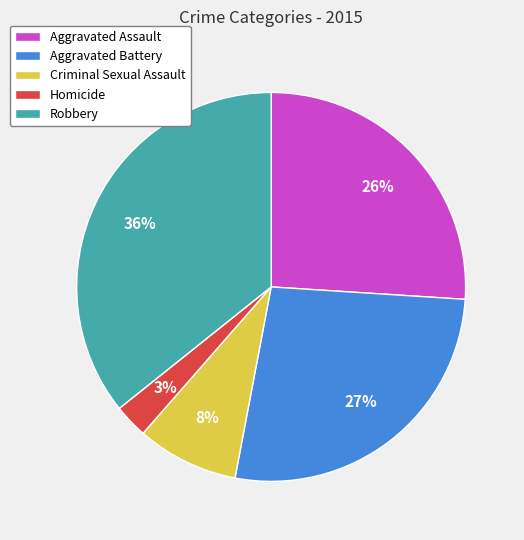

Which slice is the smallest?

Homicide